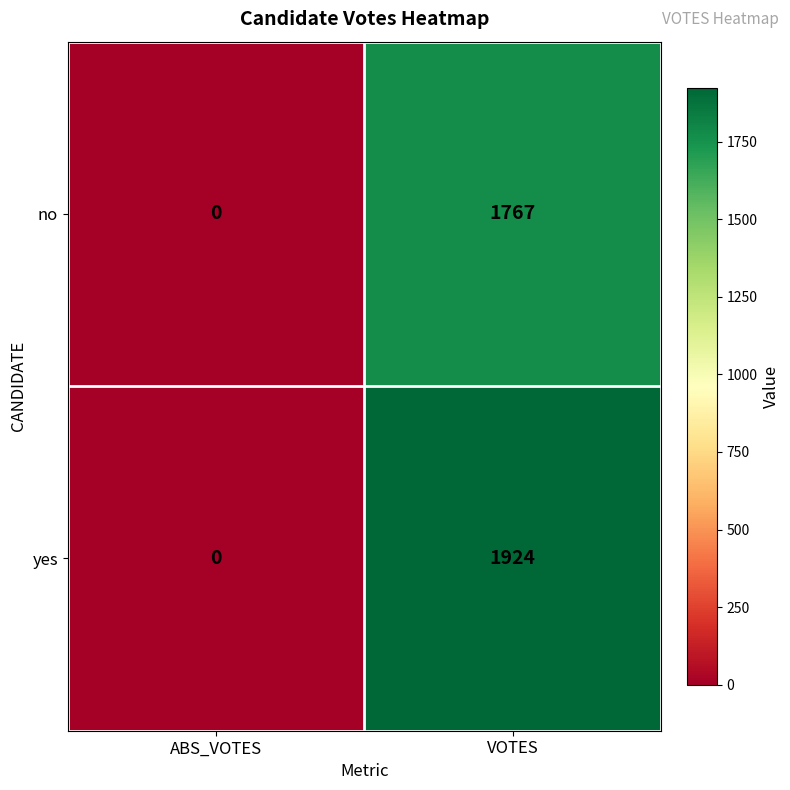

List the series in order of their peak value, highest first.

yes, no